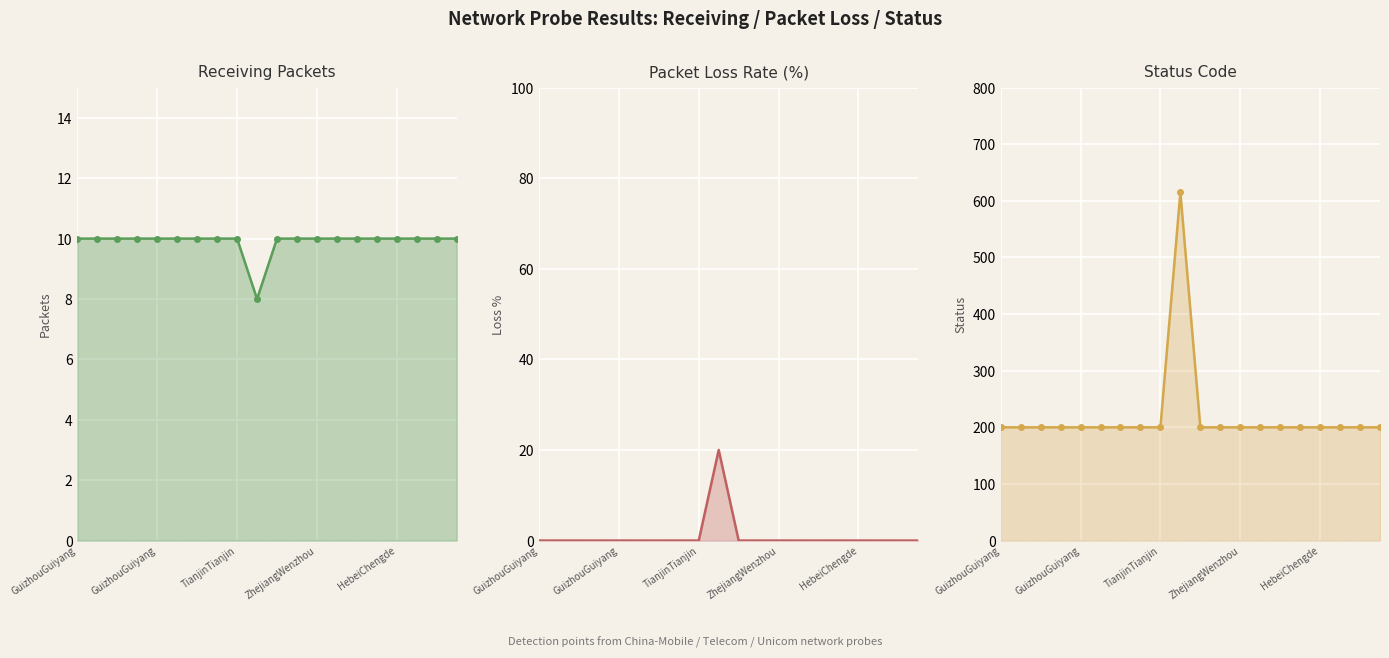

What is the average value of the Status Code series?

221